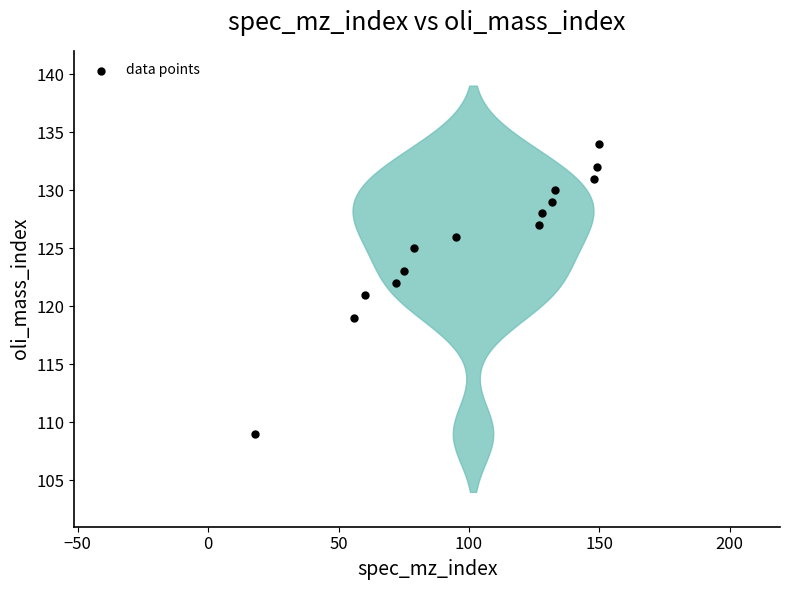

What is the range of Y values (max minus min)?

25